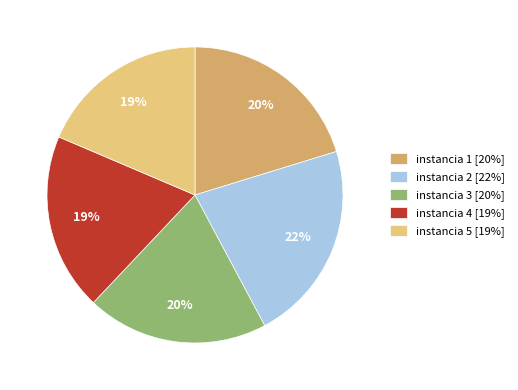

Approximately how many times larger is the value at instancia 1 [20%] compared to instancia 5 [19%]?

1.1